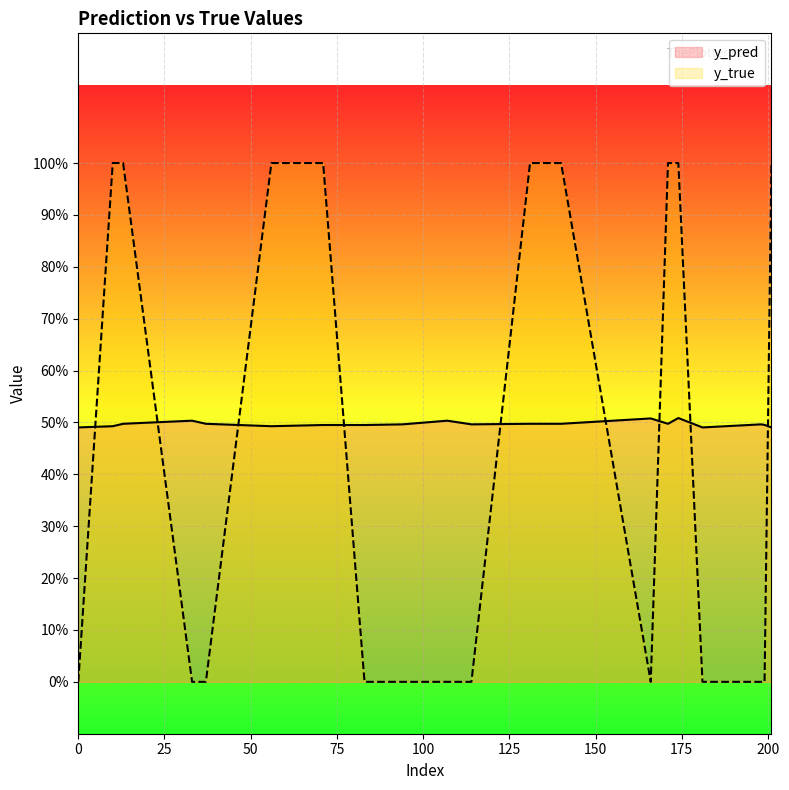

Is it true that y_true equals 1.0 at 13?

True